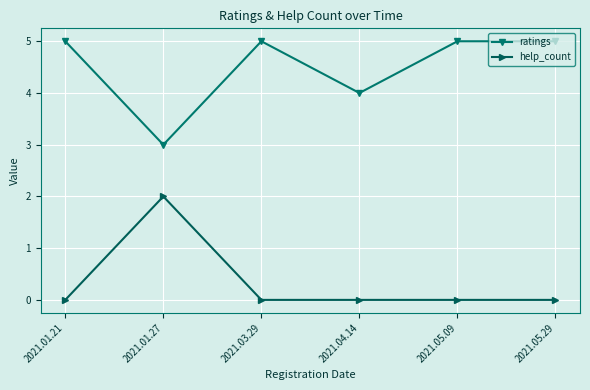

What position from the right is 2021.04.14?

3